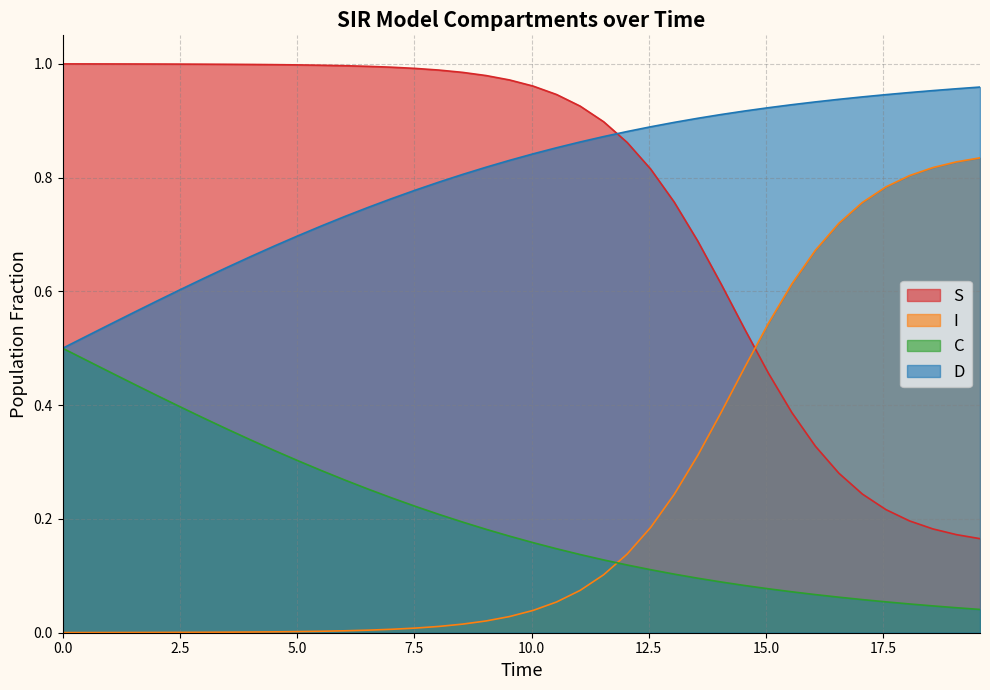

What is the greatest value displayed?

1.0